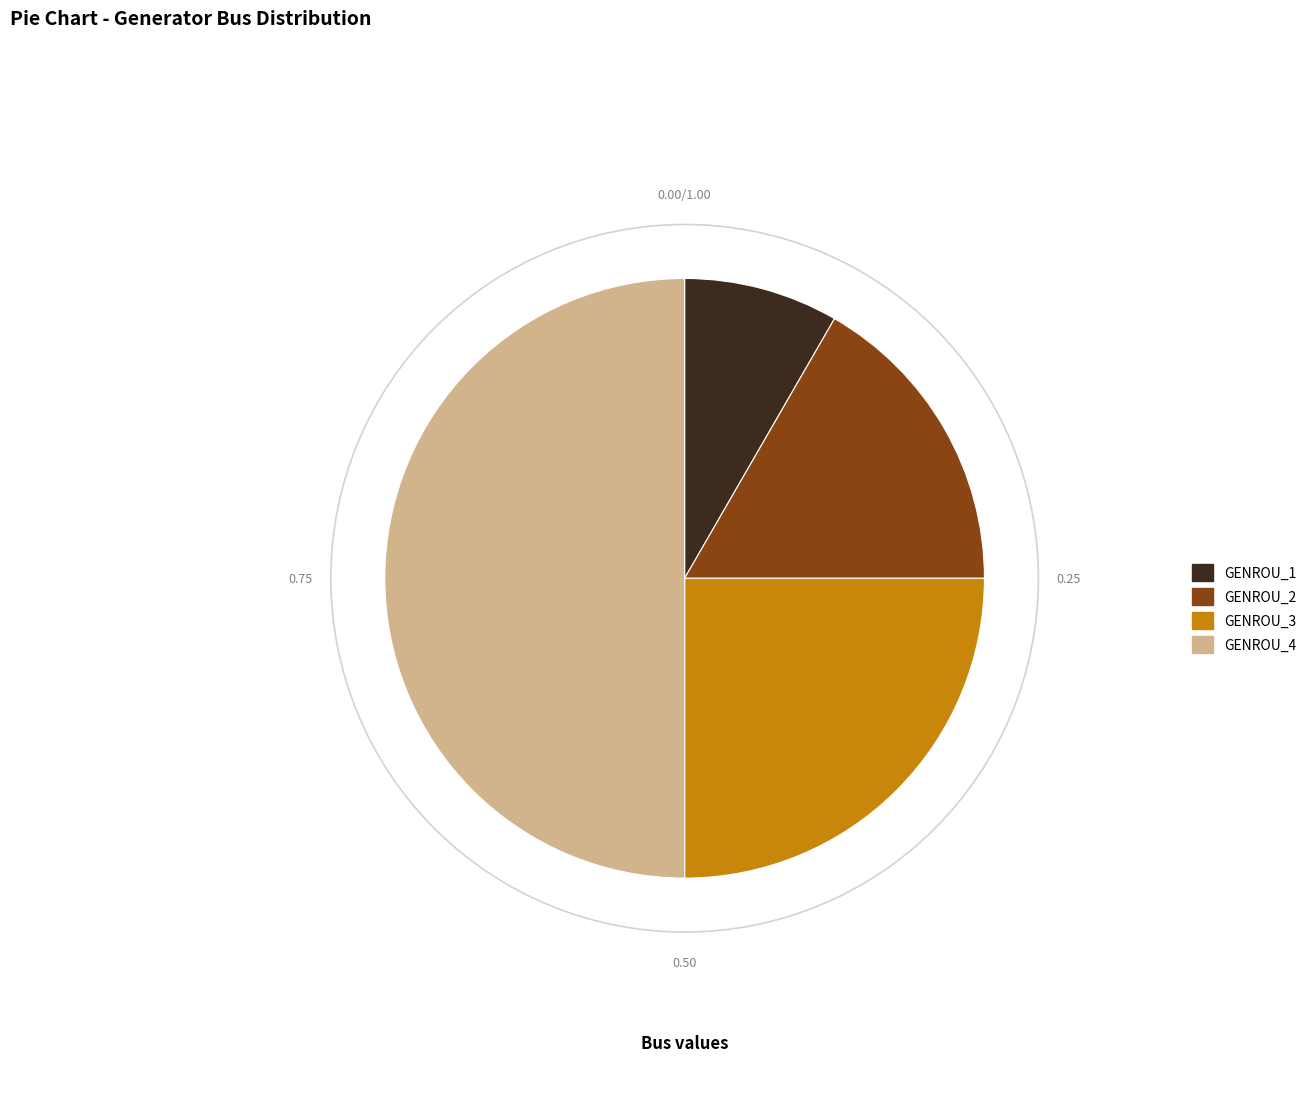

Do GENROU_4 and GENROU_3 together represent more than half of the pie?

Yes